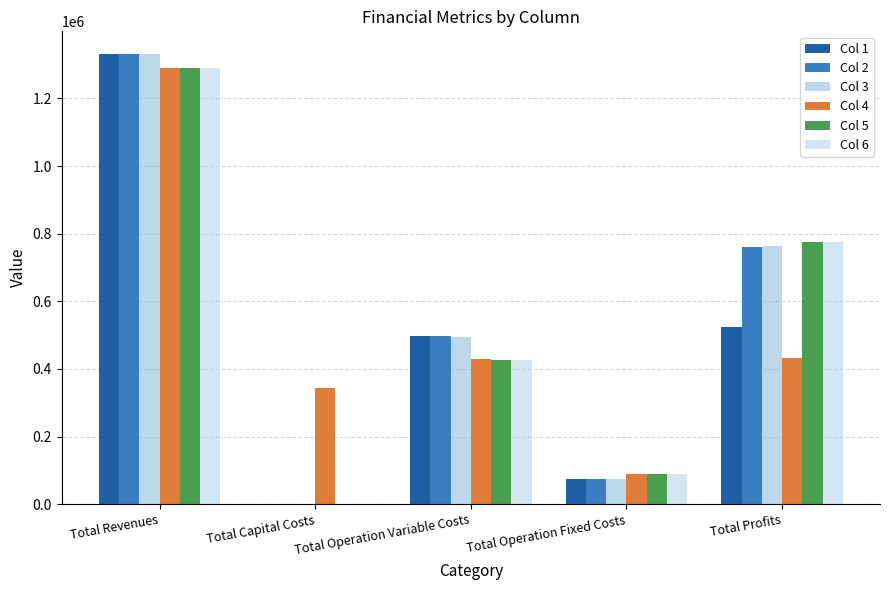

What is the sum of all Col 6 values?

2579929.1